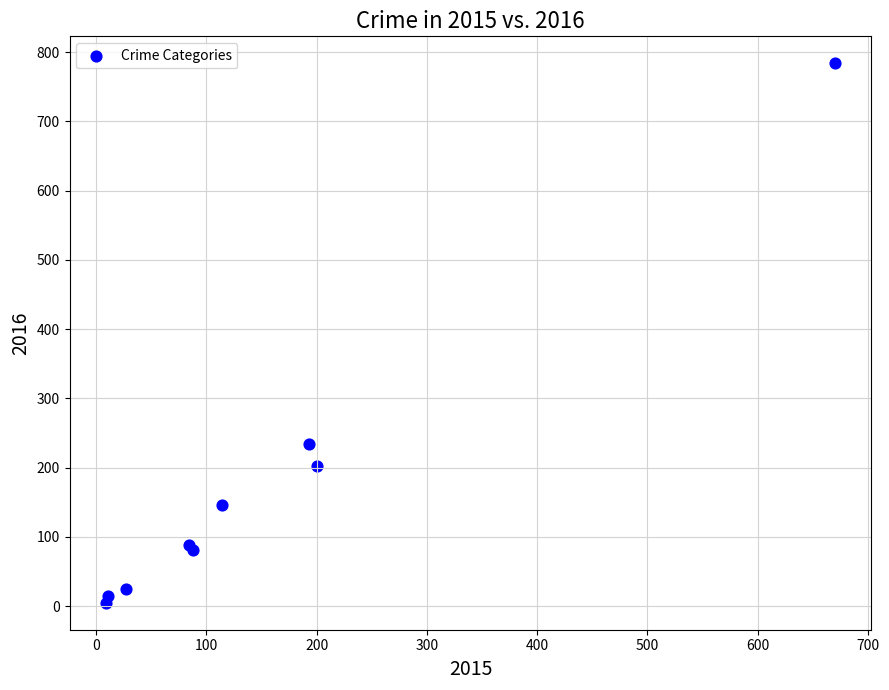

What Y value in the scatter plot is closest to 394?

234